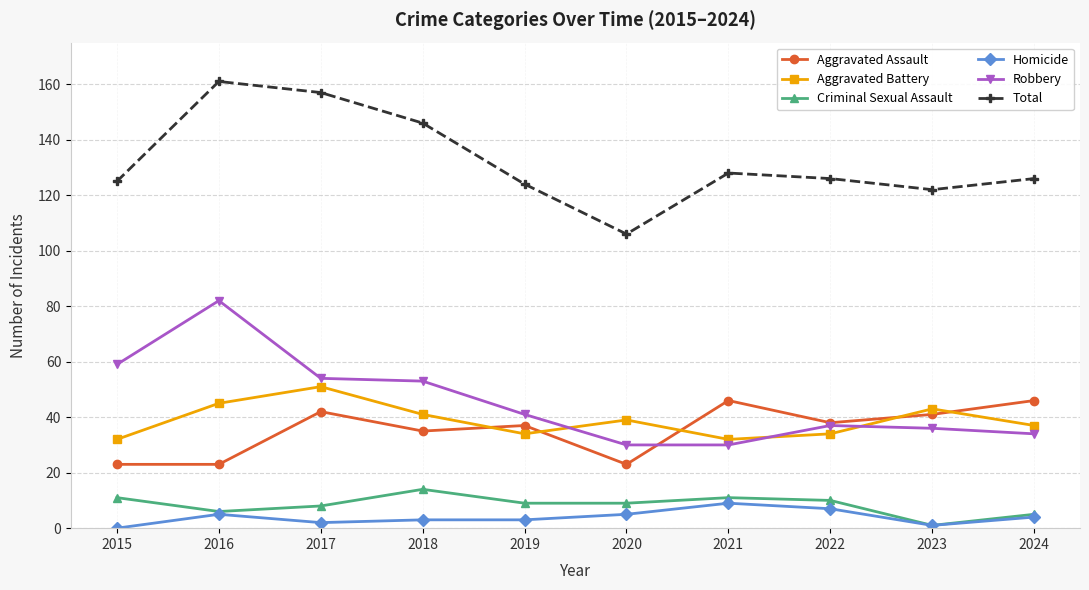

Is the value of Aggravated Assault at 2019 greater than the value of Robbery at 2020?

Yes